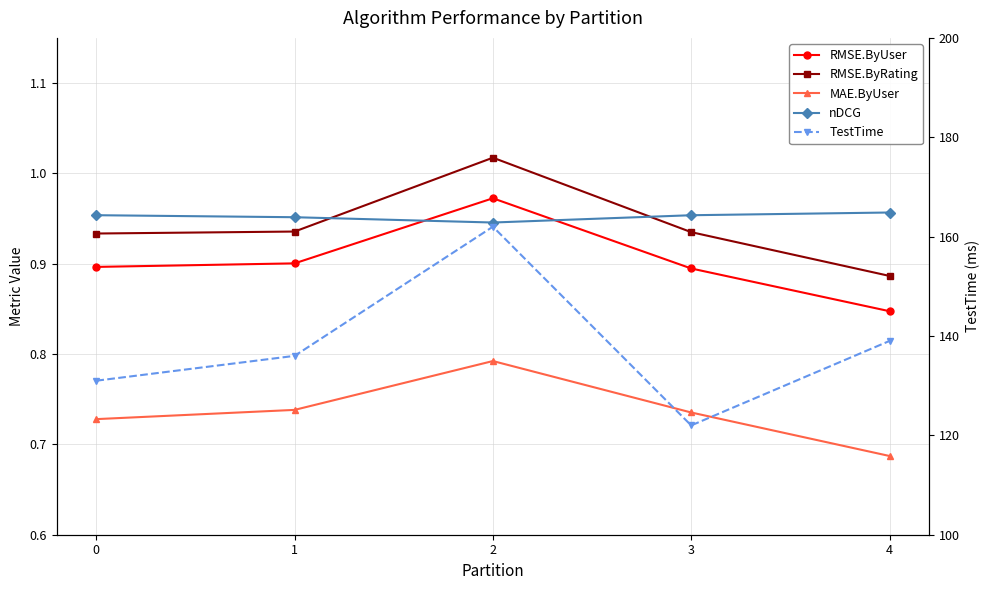

Does the chart display data point markers on the line(s)?

Yes